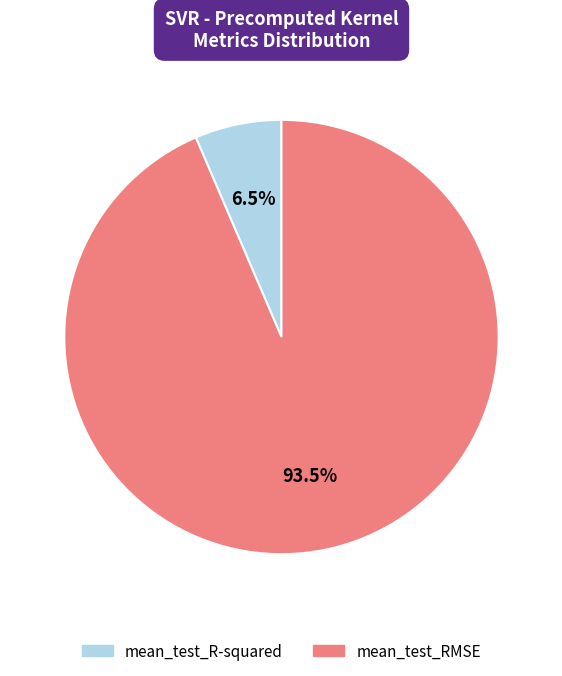

Which slice is the smallest?

mean_test_R-squared